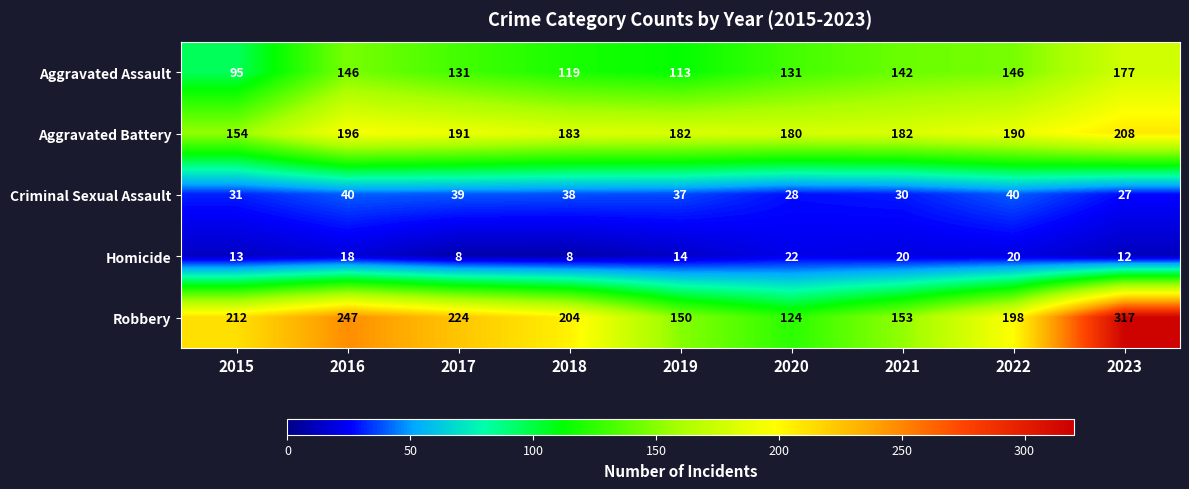

The value of Robbery at 2020 is 124. True or false?

True